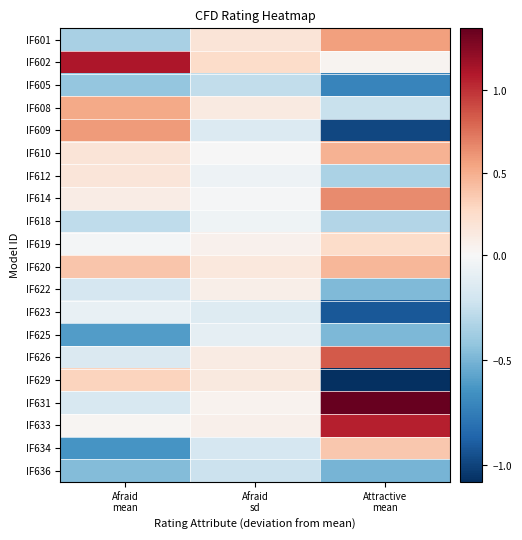

Reading left to right, list all the values displayed in this chart.

IF601: Afraid
mean=-0.4	Afraid
sd=0.2	Attractive
mean=0.6
IF602: Afraid
mean=1.1	Afraid
sd=0.3	Attractive
mean=0.0
IF605: Afraid
mean=-0.4	Afraid
sd=-0.3	Attractive
mean=-0.7
IF608: Afraid
mean=0.5	Afraid
sd=0.1	Attractive
mean=-0.2
IF609: Afraid
mean=0.6	Afraid
sd=-0.1	Attractive
mean=-1.0
IF610: Afraid
mean=0.2	Afraid
sd=-0.0	Attractive
mean=0.5
IF612: Afraid
mean=0.2	Afraid
sd=-0.1	Attractive
mean=-0.3
IF614: Afraid
mean=0.1	Afraid
sd=-0.0	Attractive
mean=0.6
IF618: Afraid
mean=-0.3	Afraid
sd=-0.0	Attractive
mean=-0.3
IF619: Afraid
mean=-0.0	Afraid
sd=0.1	Attractive
mean=0.2
IF620: Afraid
mean=0.4	Afraid
sd=0.1	Attractive
mean=0.5
IF622: Afraid
mean=-0.2	Afraid
sd=0.1	Attractive
mean=-0.5
IF623: Afraid
mean=-0.1	Afraid
sd=-0.1	Attractive
mean=-0.9
IF625: Afraid
mean=-0.6	Afraid
sd=-0.1	Attractive
mean=-0.5
IF626: Afraid
mean=-0.2	Afraid
sd=0.1	Attractive
mean=0.8
IF629: Afraid
mean=0.3	Afraid
sd=0.1	Attractive
mean=-1.1
IF631: Afraid
mean=-0.2	Afraid
sd=0.0	Attractive
mean=1.4
IF633: Afraid
mean=0.0	Afraid
sd=0.1	Attractive
mean=1.1
IF634: Afraid
mean=-0.6	Afraid
sd=-0.2	Attractive
mean=0.4
IF636: Afraid
mean=-0.5	Afraid
sd=-0.2	Attractive
mean=-0.5